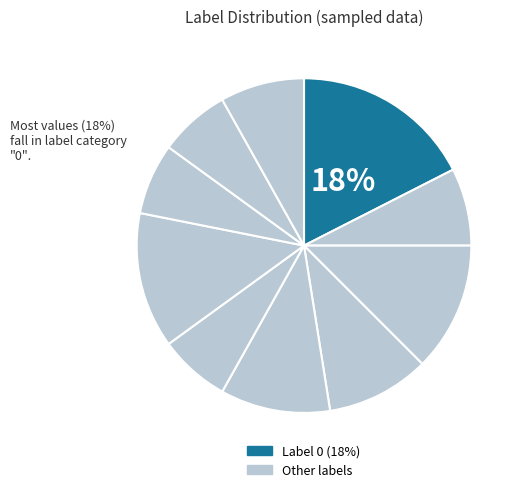

How many slices are in this pie chart?

10